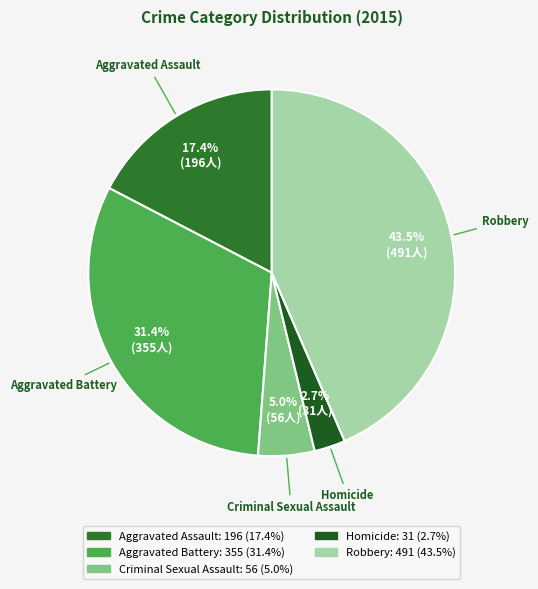

Which category has the biggest portion of the pie?

Robbery